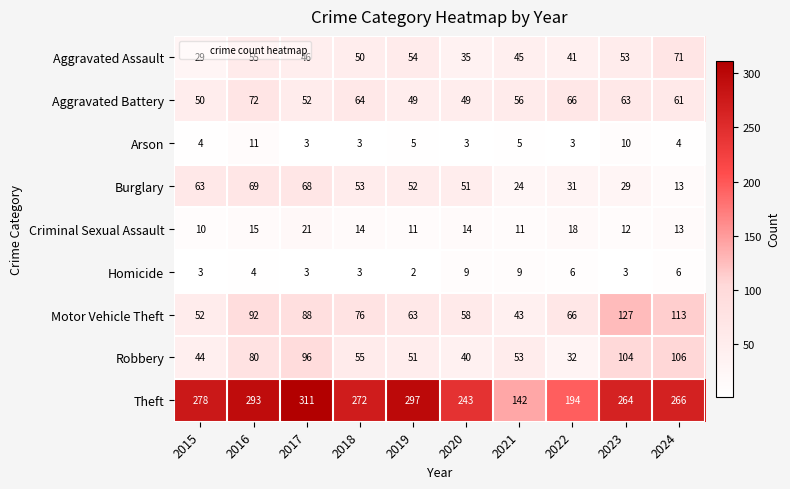

What is the approximate value of Burglary at 2020, to the nearest 5?

50